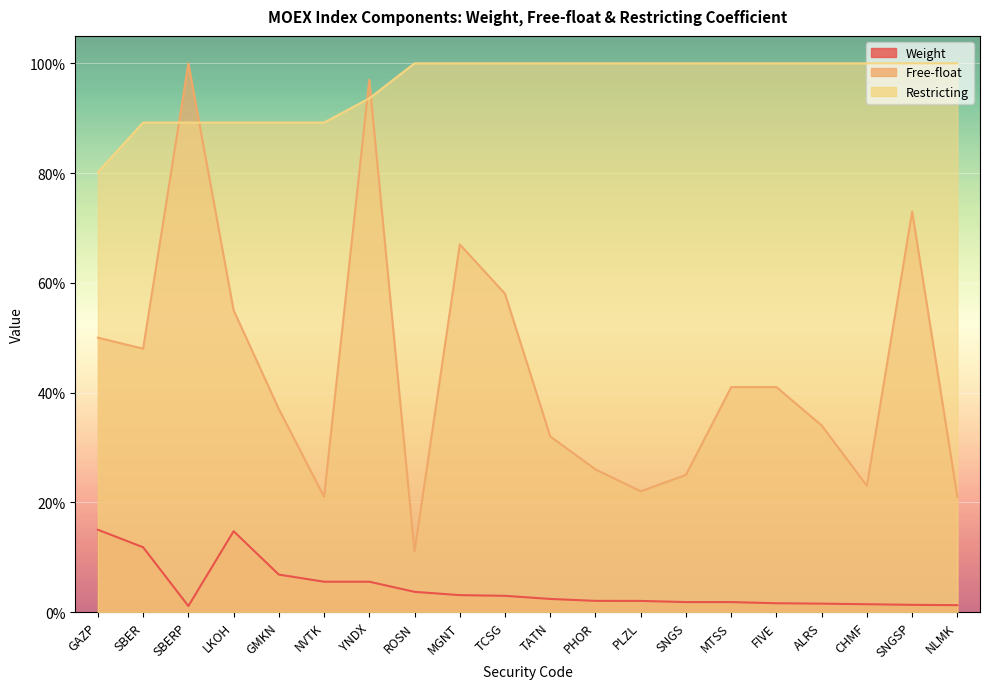

What is the value of the Free-float point at the 15th from the left?

0.4